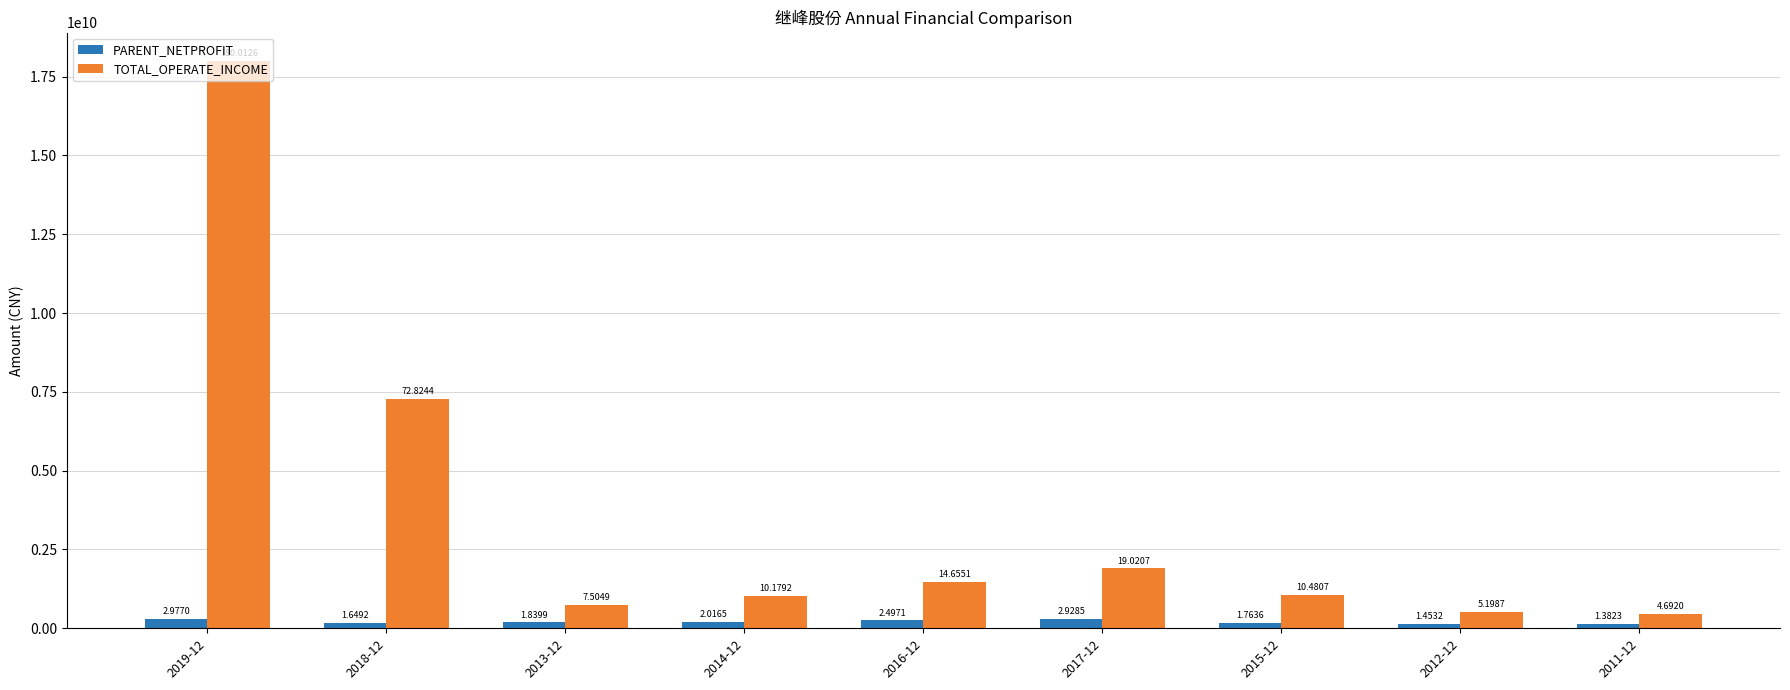

At which category is the sum across all series the highest?

2019-12